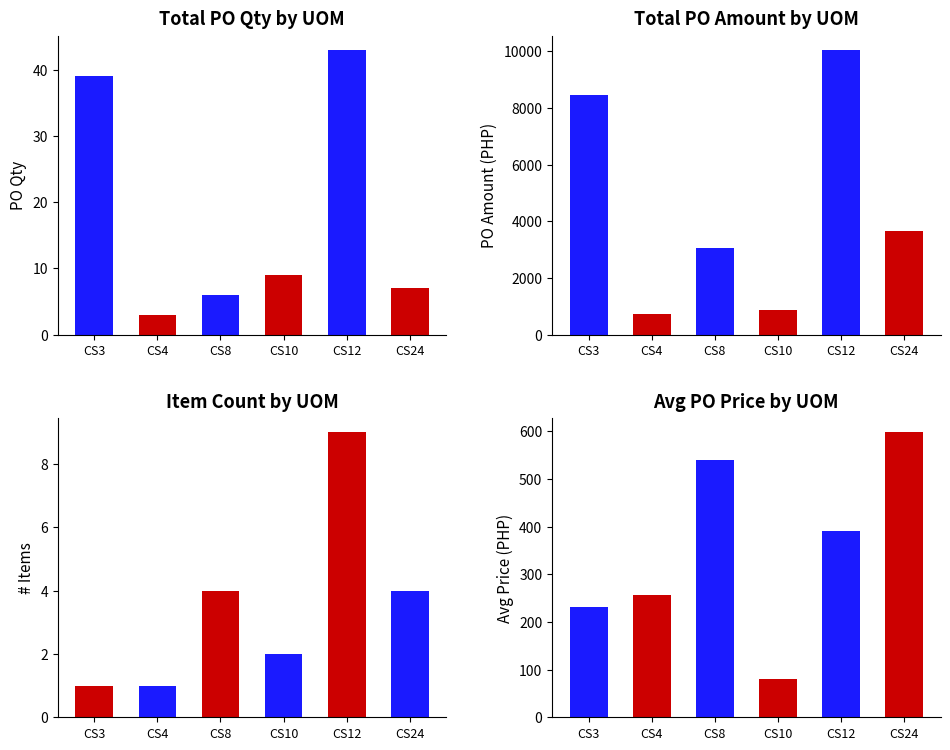

Read the Item Count value at CS12.

9.0